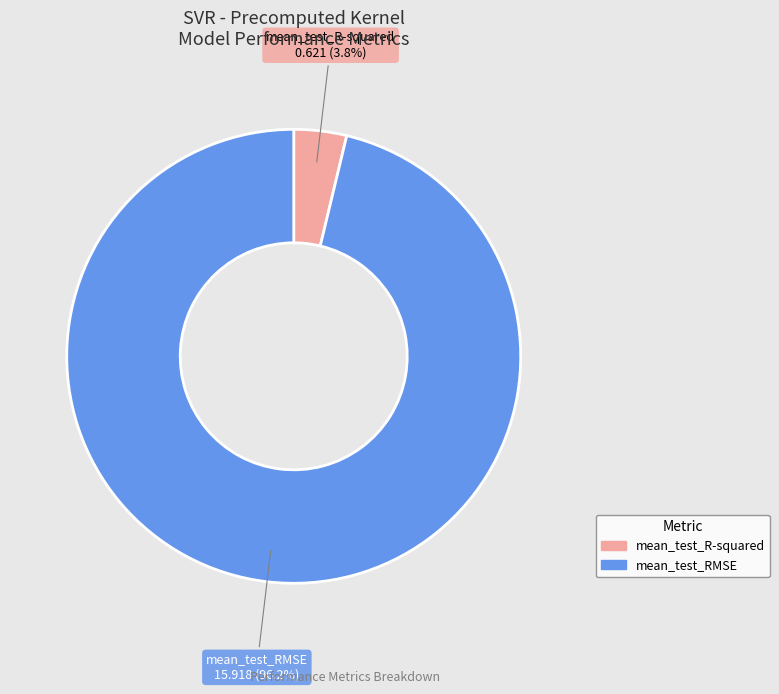

Does mean_test_R-squared account for over 50% of the chart?

No